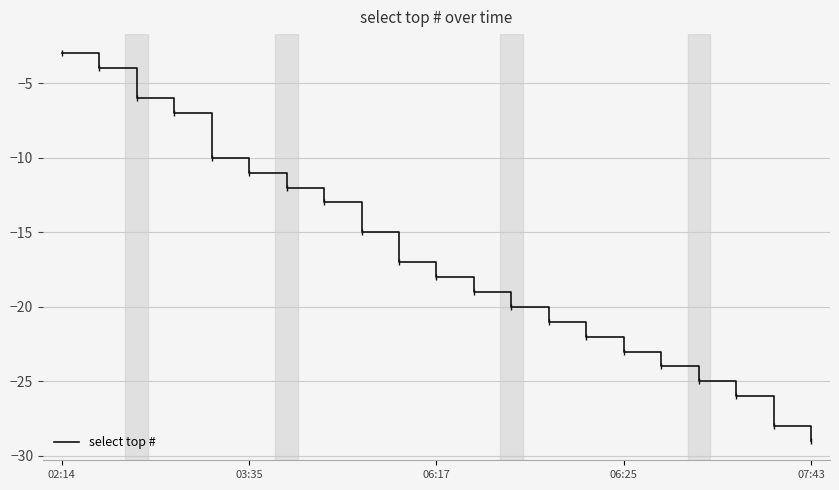

Is this an area chart (filled region under the line)?

No